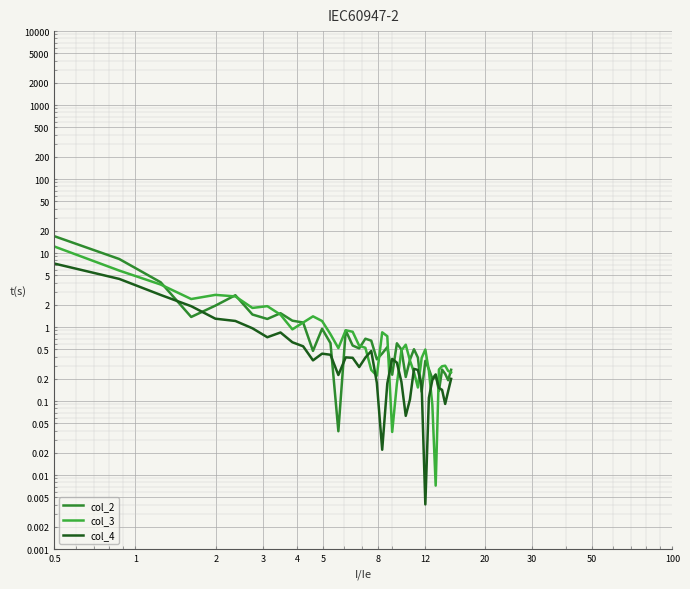

Reading left to right, list all the values displayed in this chart.

col_2: 16.9	8.3	4.0	1.4	1.9	2.7	1.5	1.3	1.5	1.2	1.2	0.5	0.9	0.6	0.0	0.9	0.6	0.5	0.7	0.7	0.4	0.4	0.5	0.2	0.6	0.5	0.2	0.4	0.5	0.4	0.1	0.3	0.3	0.2	0.2	0.1	0.3	0.2	0.2	0.3
col_3: 12.3	5.8	3.8	2.4	2.7	2.6	1.8	1.9	1.5	0.9	1.2	1.4	1.2	0.8	0.5	0.9	0.9	0.6	0.5	0.3	0.2	0.9	0.8	0.0	0.2	0.5	0.6	0.4	0.2	0.2	0.4	0.5	0.3	0.1	0.0	0.3	0.3	0.3	0.3	0.2
col_4: 7.2	4.5	2.7	1.9	1.3	1.2	1.0	0.7	0.8	0.6	0.6	0.4	0.4	0.4	0.2	0.4	0.4	0.3	0.4	0.5	0.2	0.0	0.2	0.4	0.3	0.2	0.1	0.1	0.3	0.3	0.2	0.0	0.1	0.2	0.2	0.2	0.1	0.1	0.1	0.2